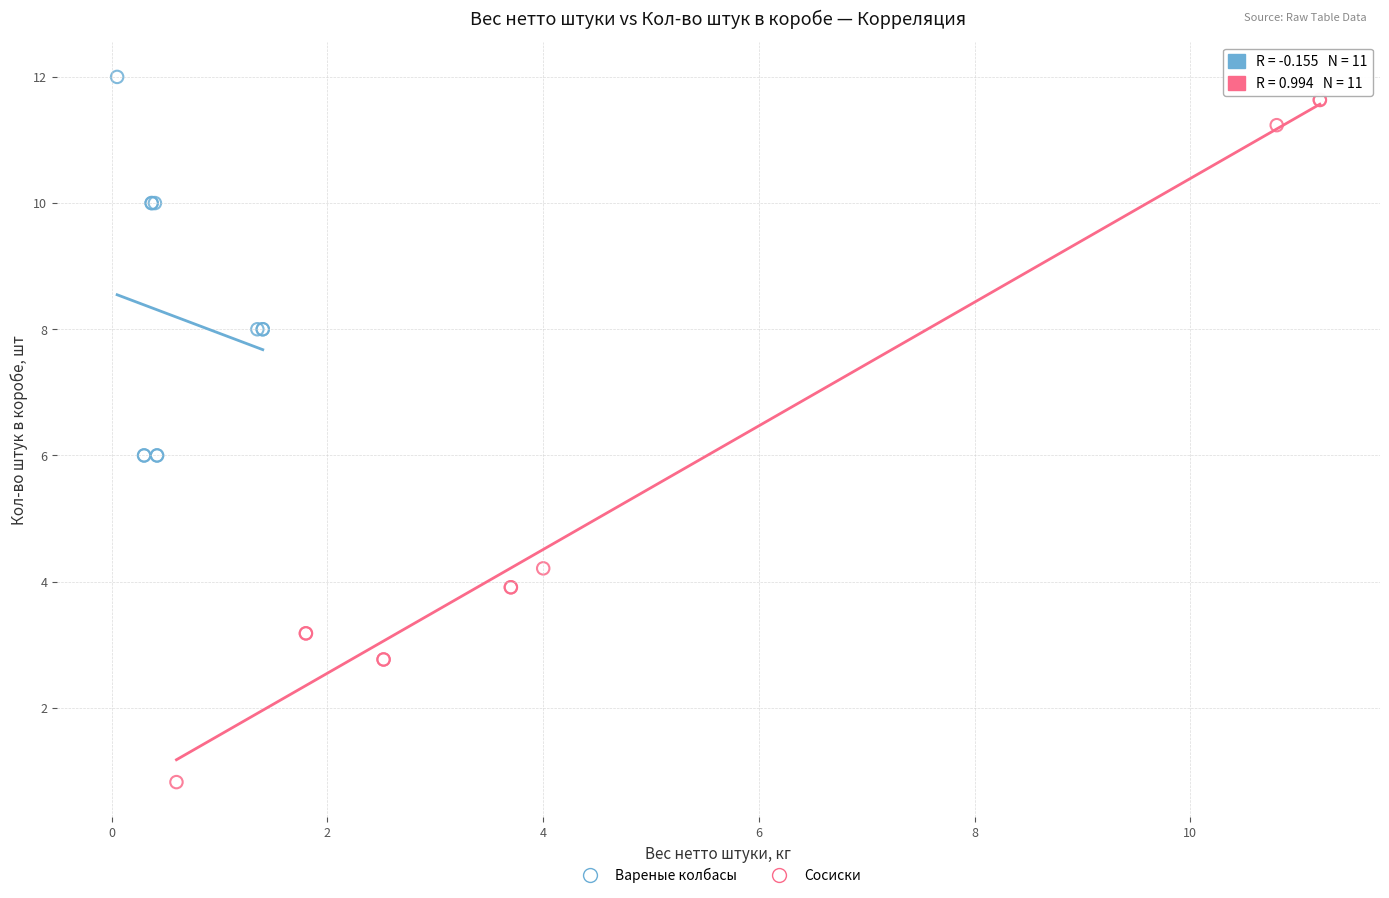

Which series has the largest Y range (max minus min)?

Сосиски